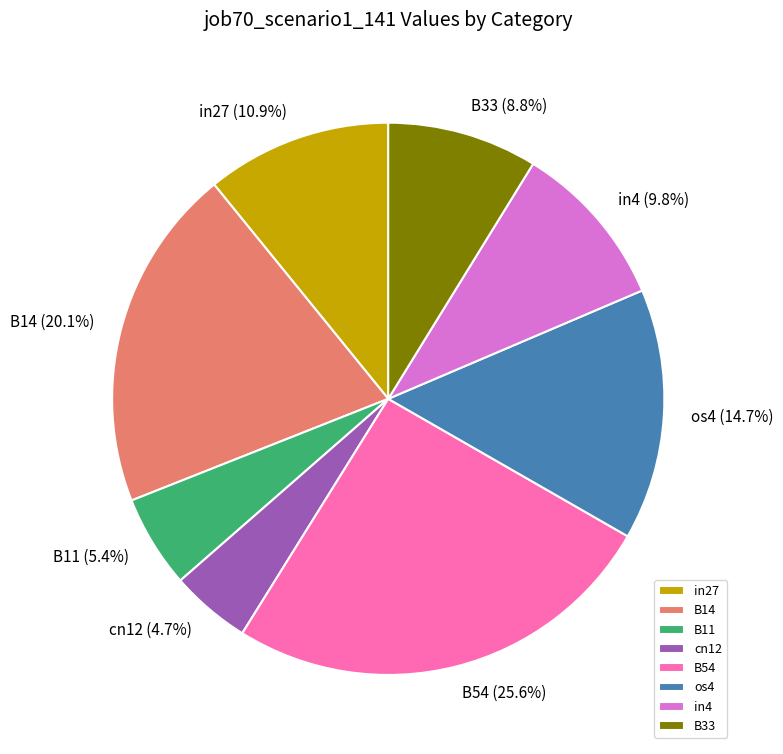

How many segments does this pie chart have?

8